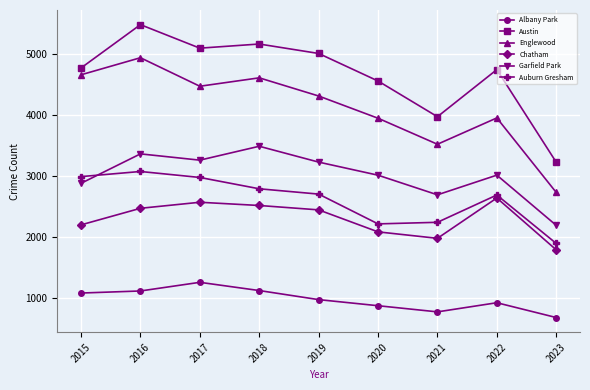

At which category does Austin reach its first local peak?

2016